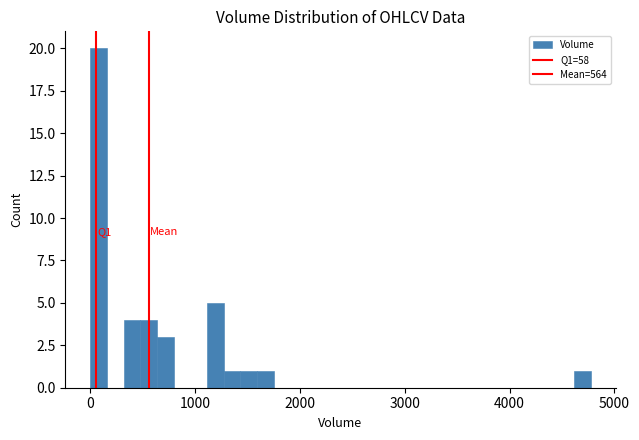

Read against the x-axis, roughly where is the centre of the tallest bar?

100